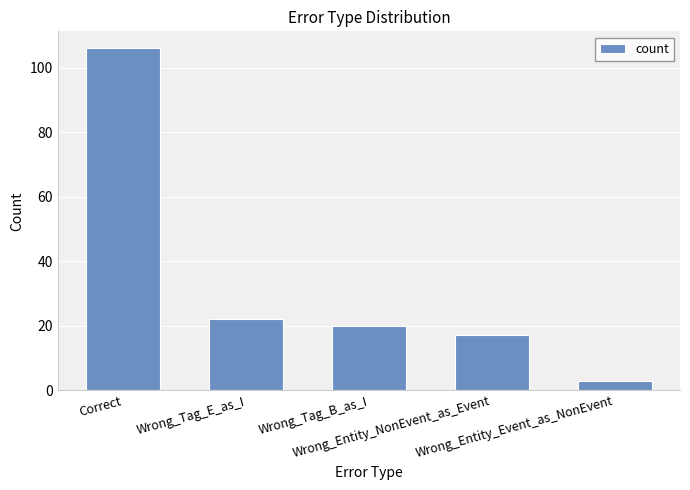

Rank the categories by value from highest to lowest.

Correct, Wrong_Tag_E_as_I, Wrong_Tag_B_as_I, Wrong_Entity_NonEvent_as_Event, Wrong_Entity_Event_as_NonEvent